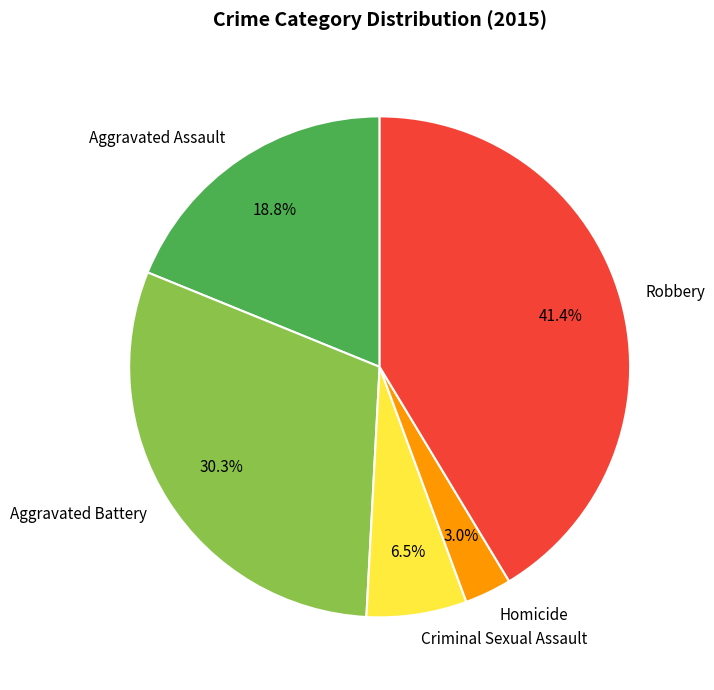

What percentage is NOT represented by Criminal Sexual Assault?

93.5%